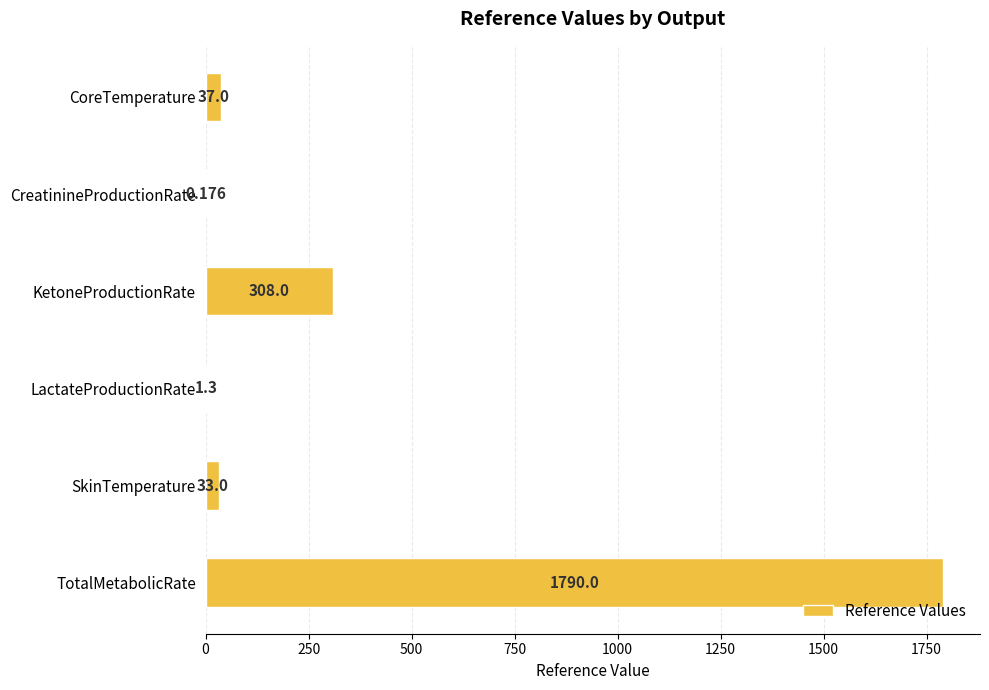

At which category does the chart reach its peak across all series?

TotalMetabolicRate